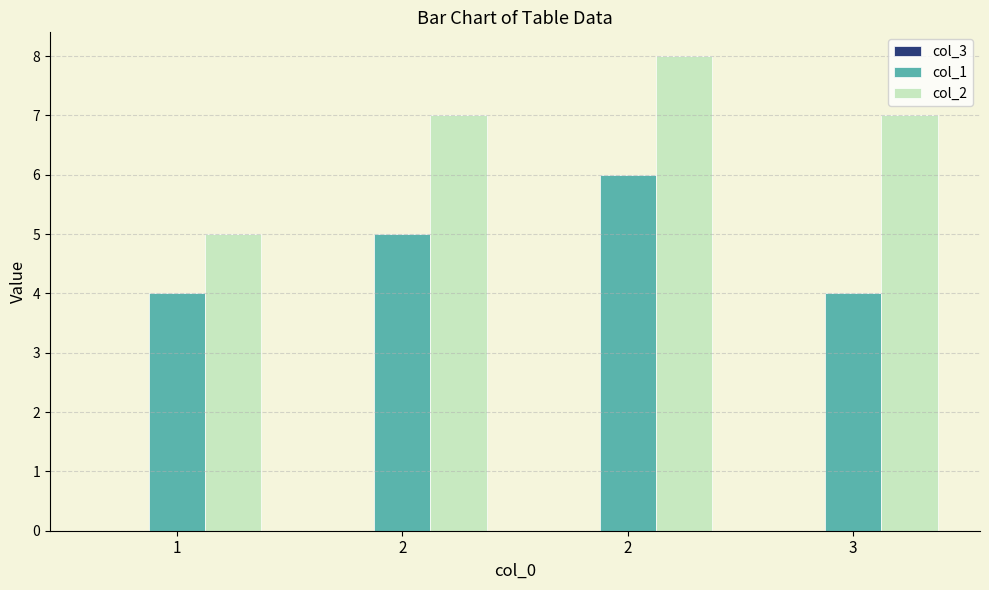

Count the number of data series in this chart.

2